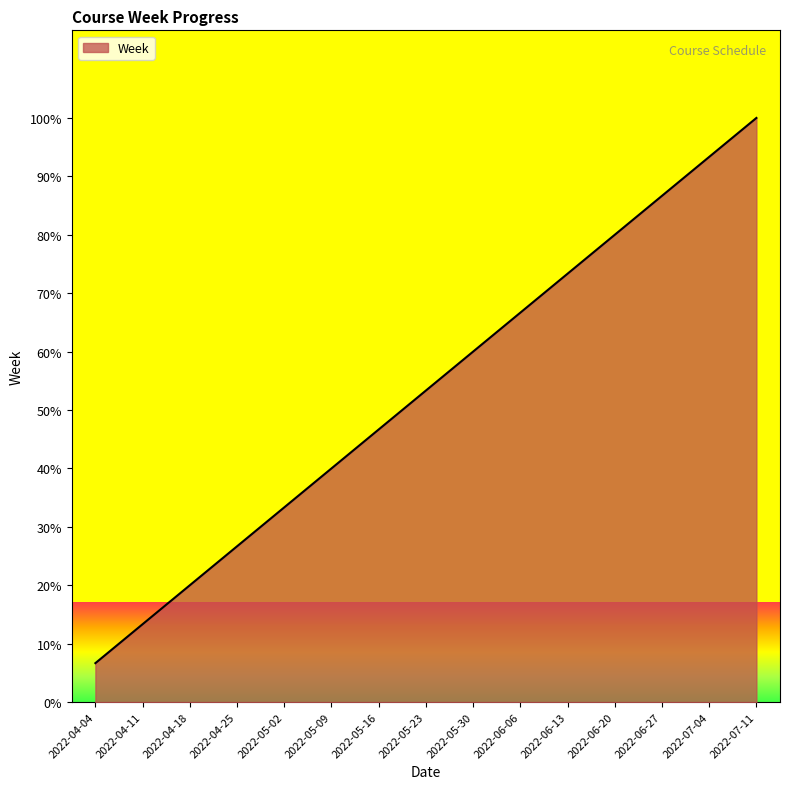

Which label corresponds to the smallest value in the chart?

2022-04-04